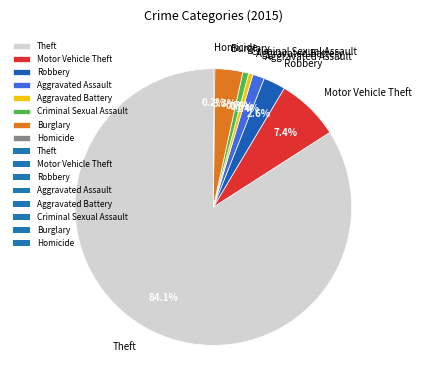

What percentage is the Motor Vehicle Theft slice, to the nearest percent?

7%